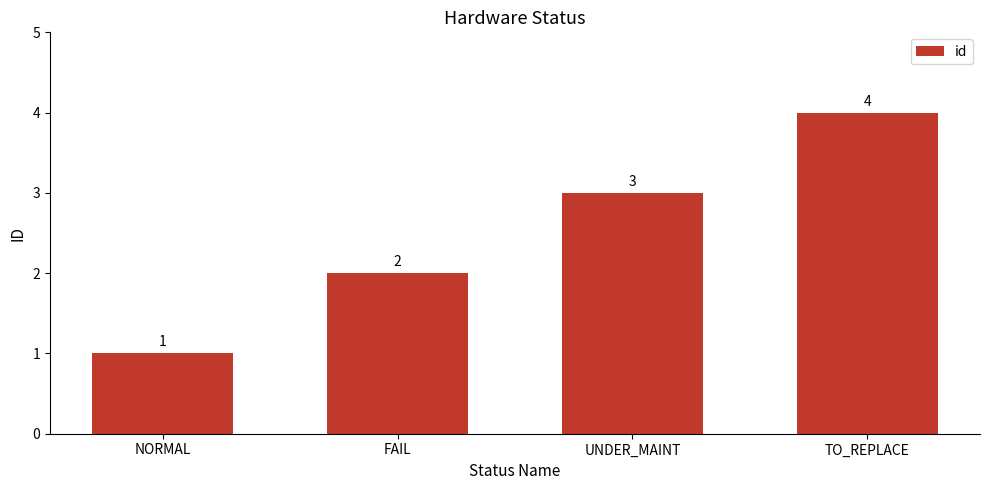

How many series are shown in this chart?

1